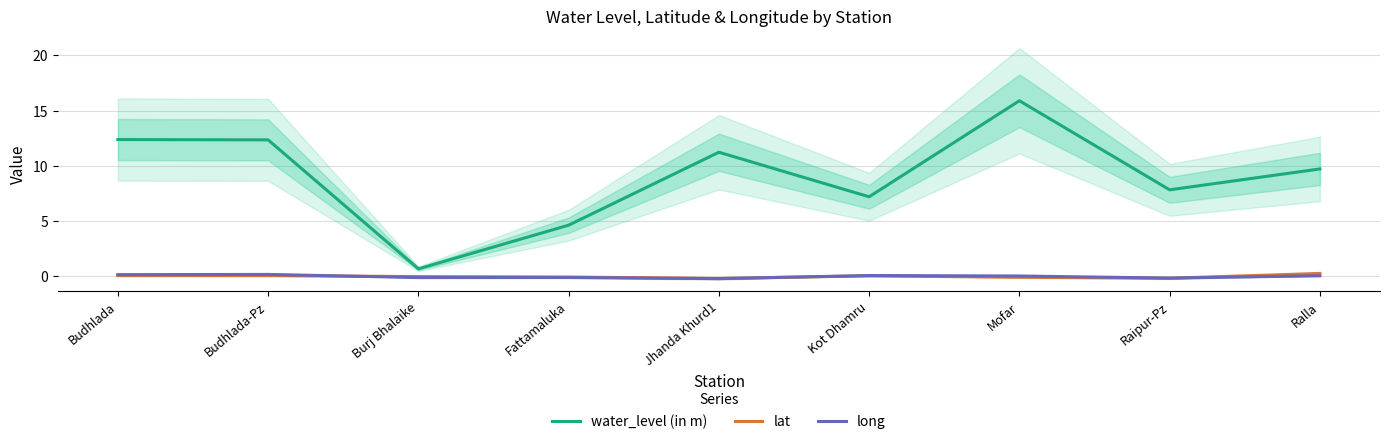

Rank the series by their maximum value, from highest to lowest.

water_level (in m), lat, long